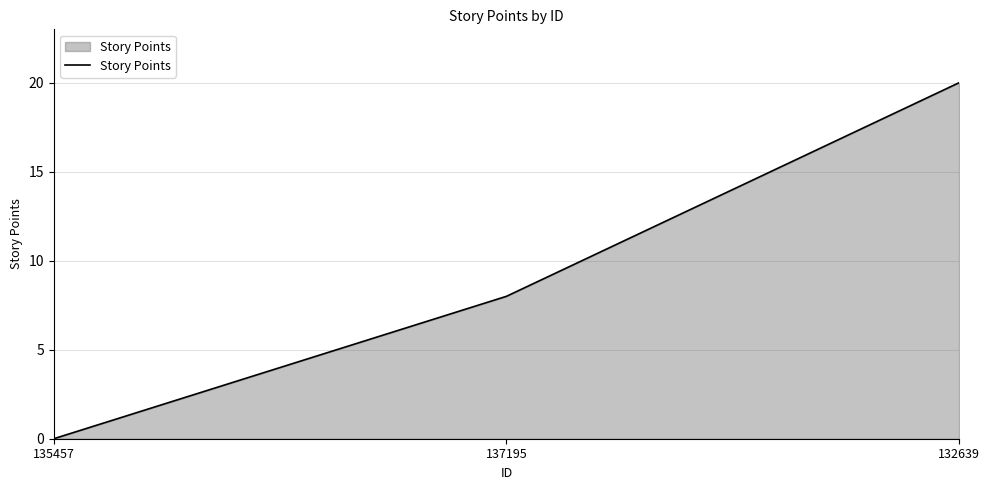

Reading right to left, transcribe all the data shown in this chart.

132639=20	137195=8	135457=0